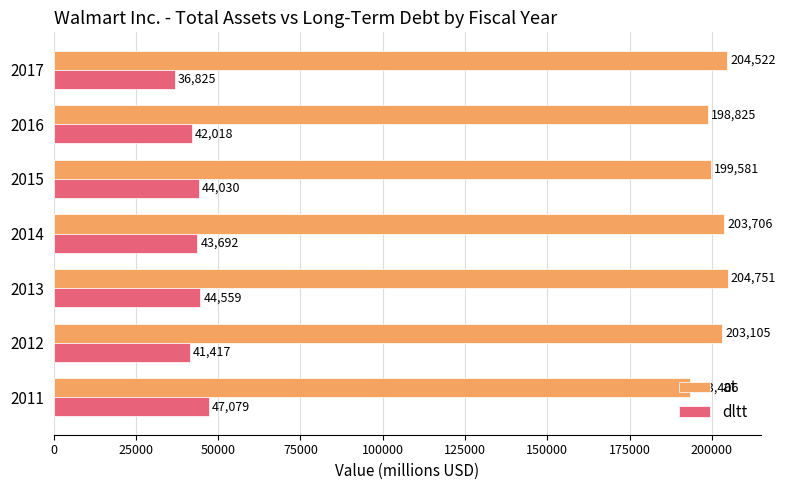

The dltt series shows 62965 at 2013. True or false?

False